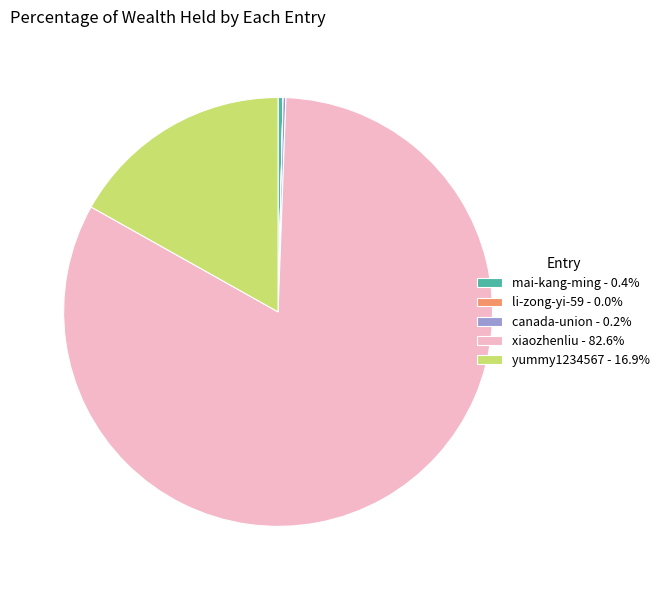

The mai-kang-ming slice represents 11% of the pie. True or false?

False